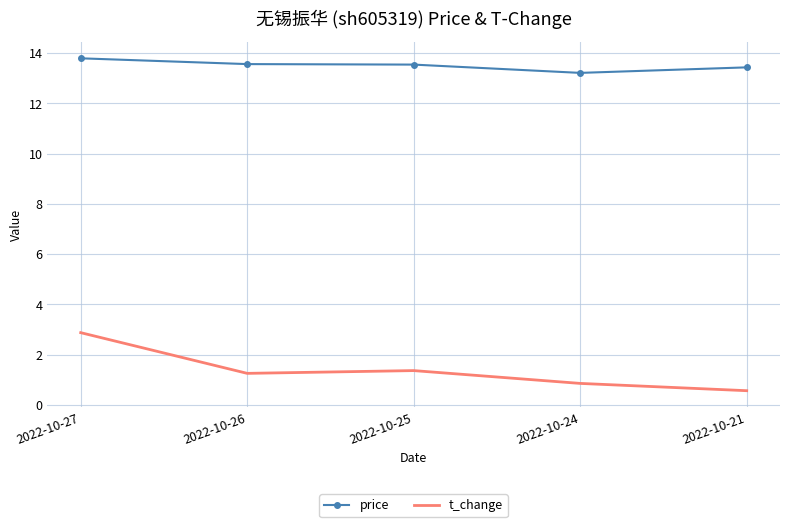

How many price values are between 13 and 14?

5